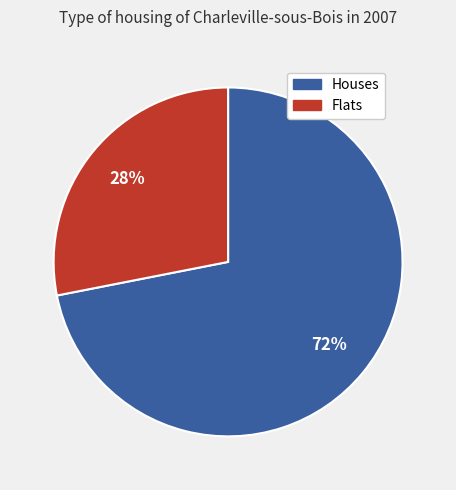

True or false: Flats accounts for 17% of the total.

False